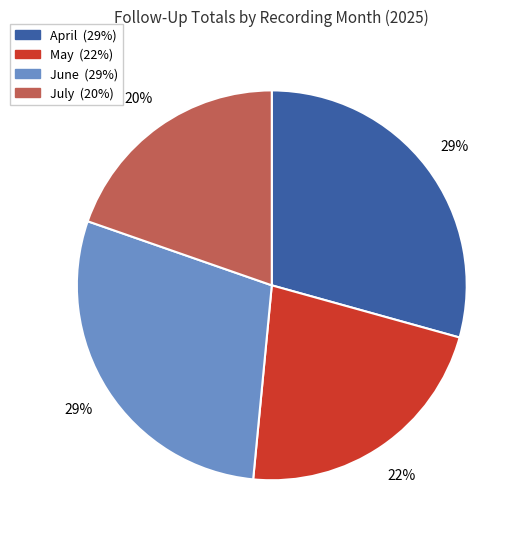

To the nearest percent, what is the average slice percentage?

25%